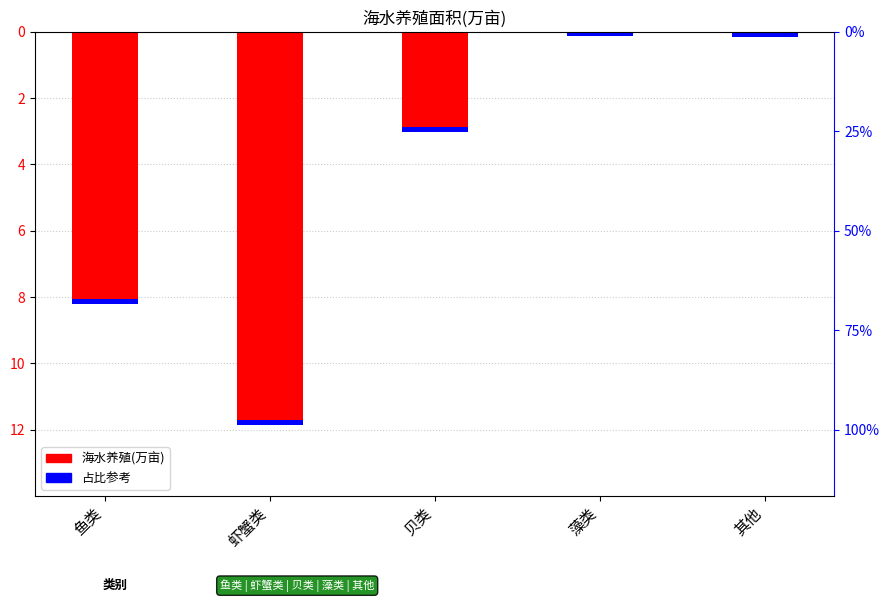

The chart shows a value of -0.2 at 藻类. True or false?

False